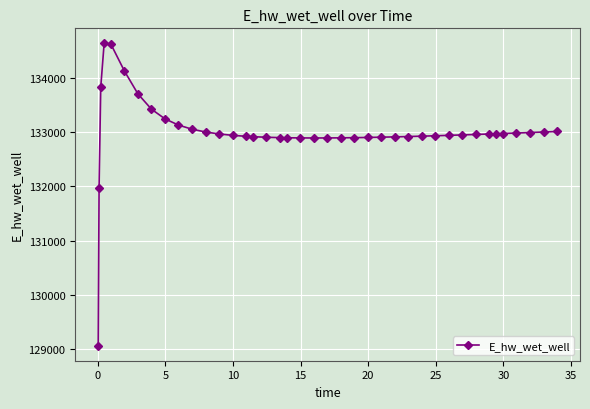

What is the value of the 18th point from the left?

132895.6